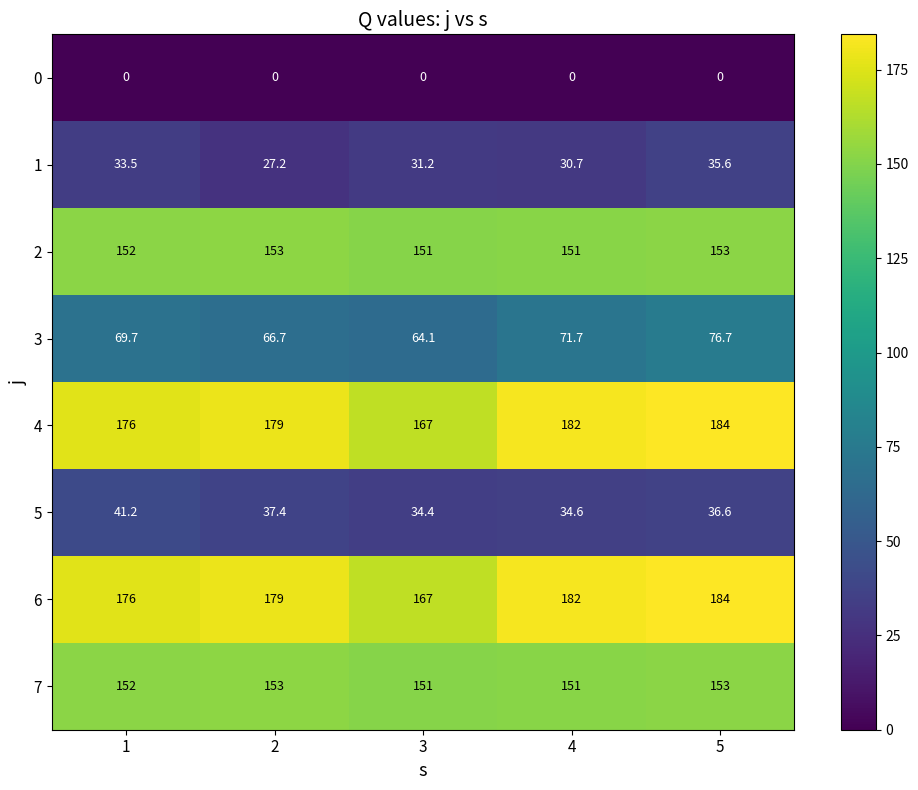

How many data points does each series have?

5